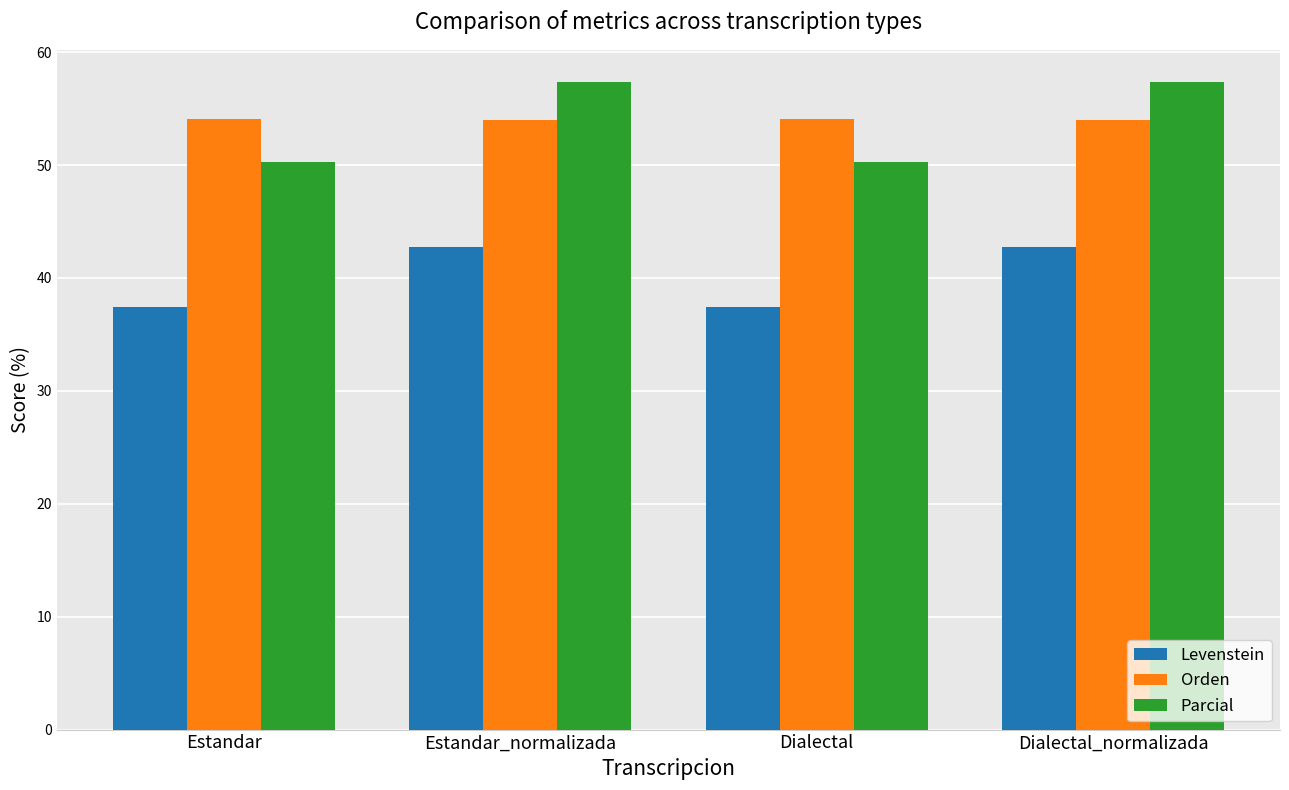

What is the value of the Orden bar at the 4th from the left?

54.0